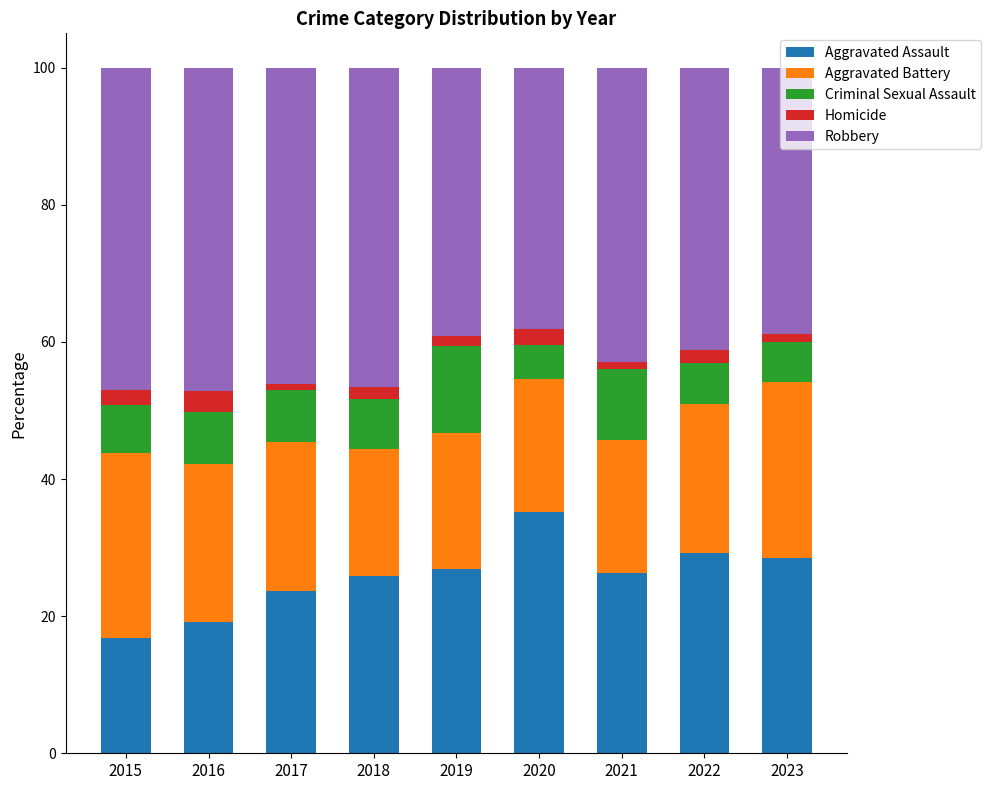

Which category has the highest value in the Aggravated Assault series?

2020